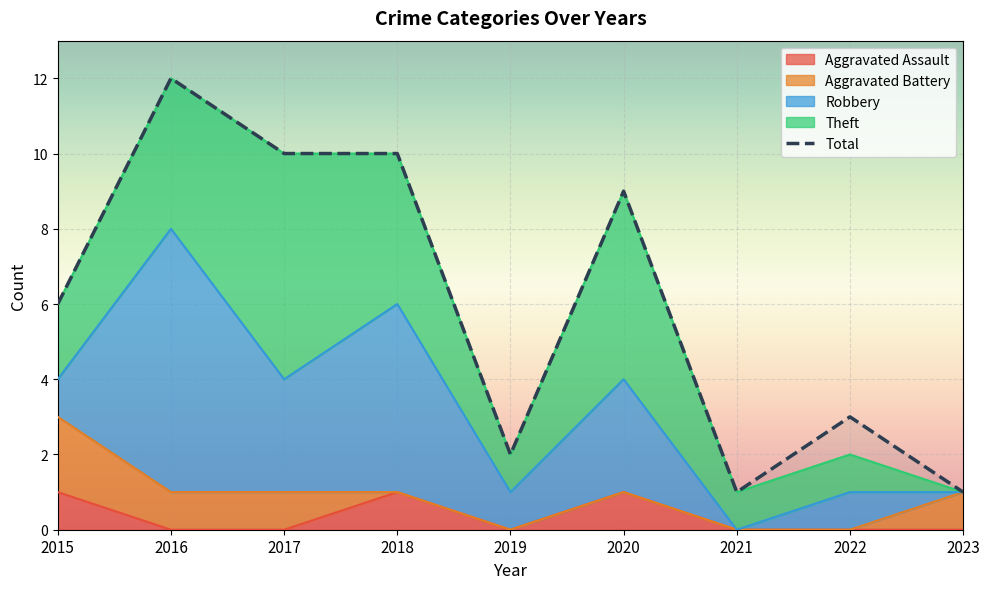

Rank the categories by value from highest to lowest.

2016, 2017, 2018, 2020, 2015, 2022, 2019, 2021, 2023